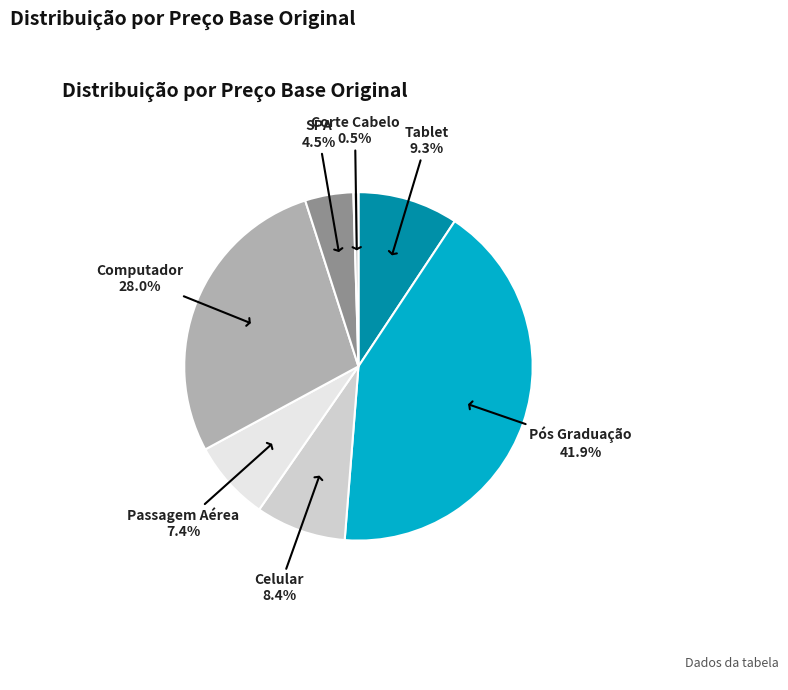

How many segments does this pie chart have?

7